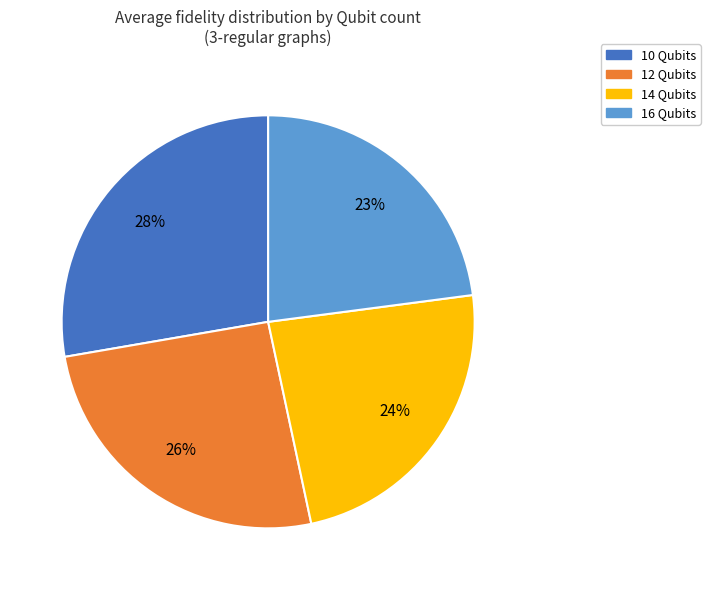

How many segments does this pie chart have?

4